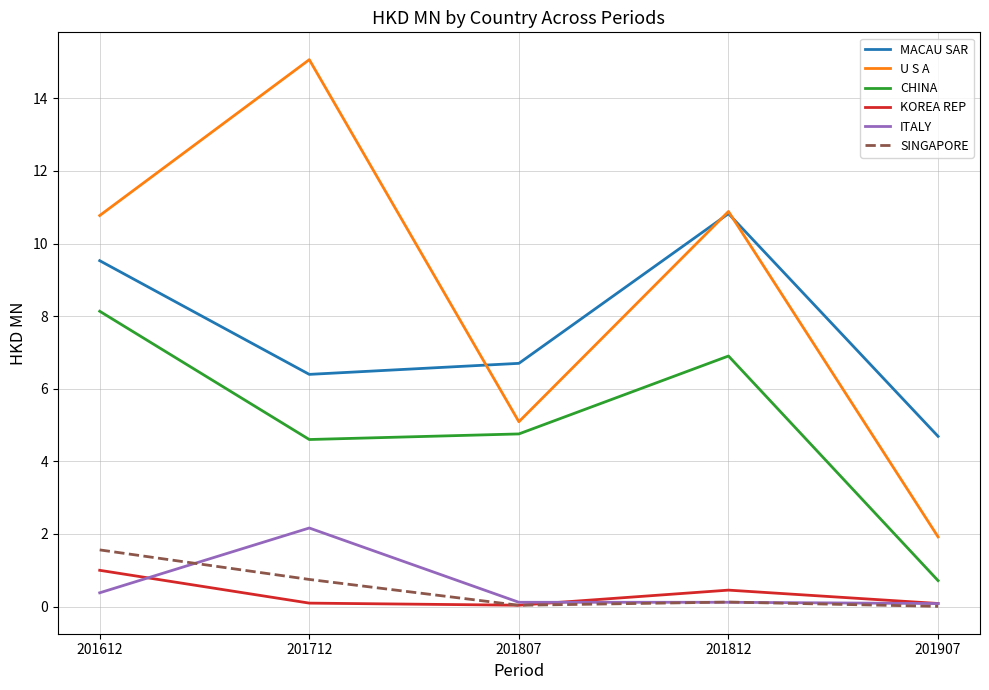

At how many categories does at least one series exceed 13?

1